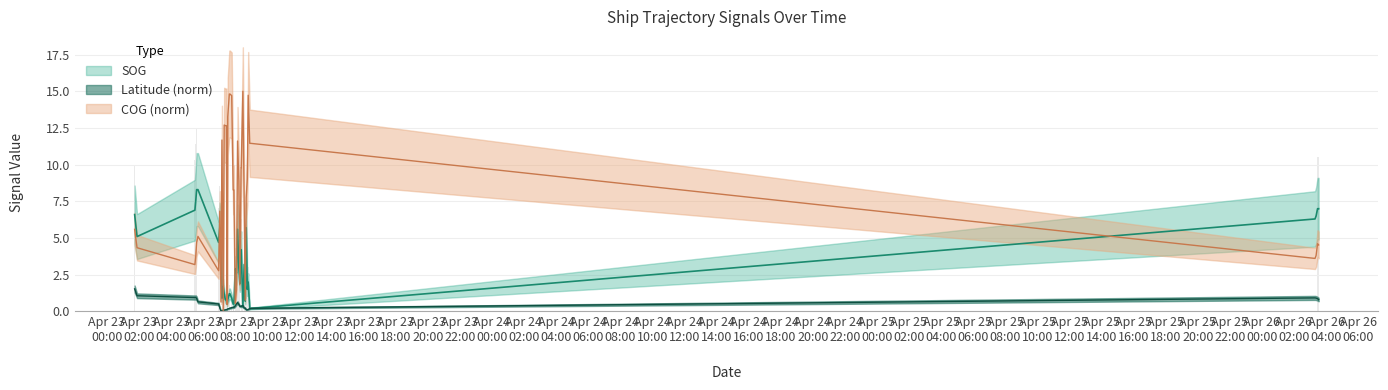

Does the chart contain any negative values?

No